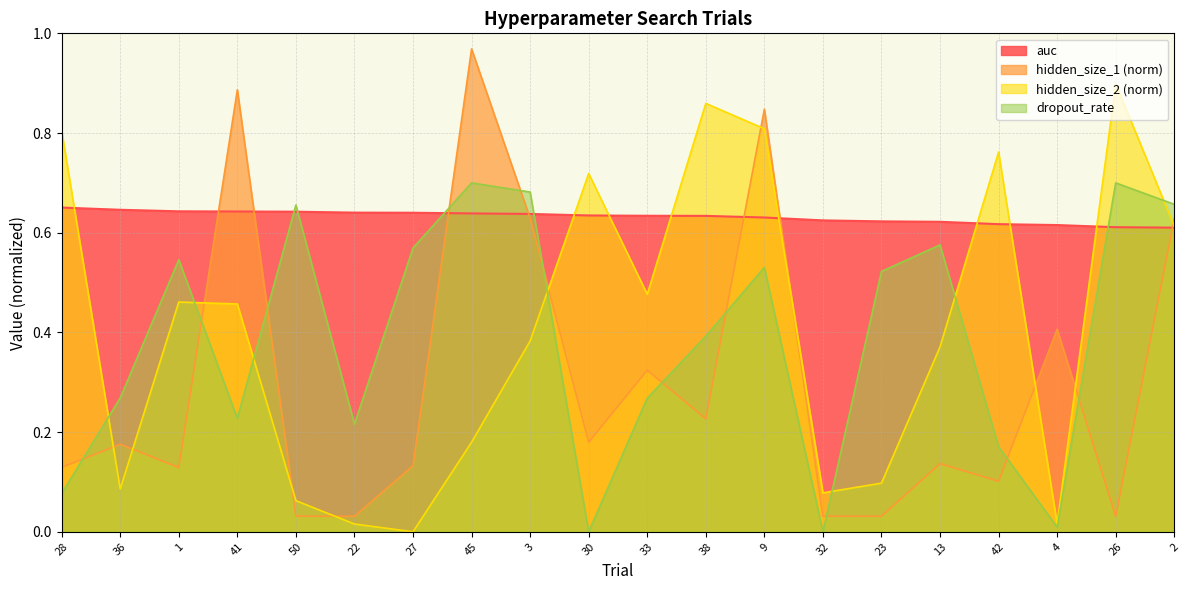

What are all the series names shown in the legend?

auc, hidden_size_1 (norm), hidden_size_2 (norm), dropout_rate